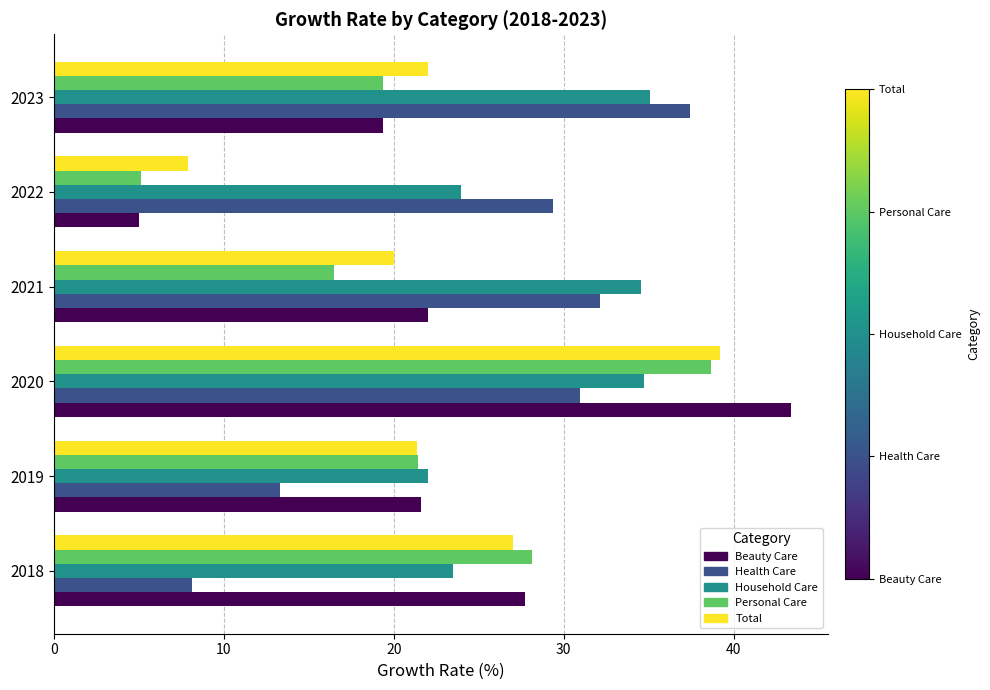

Is it true that Health Care equals 32.1 at 2021?

True